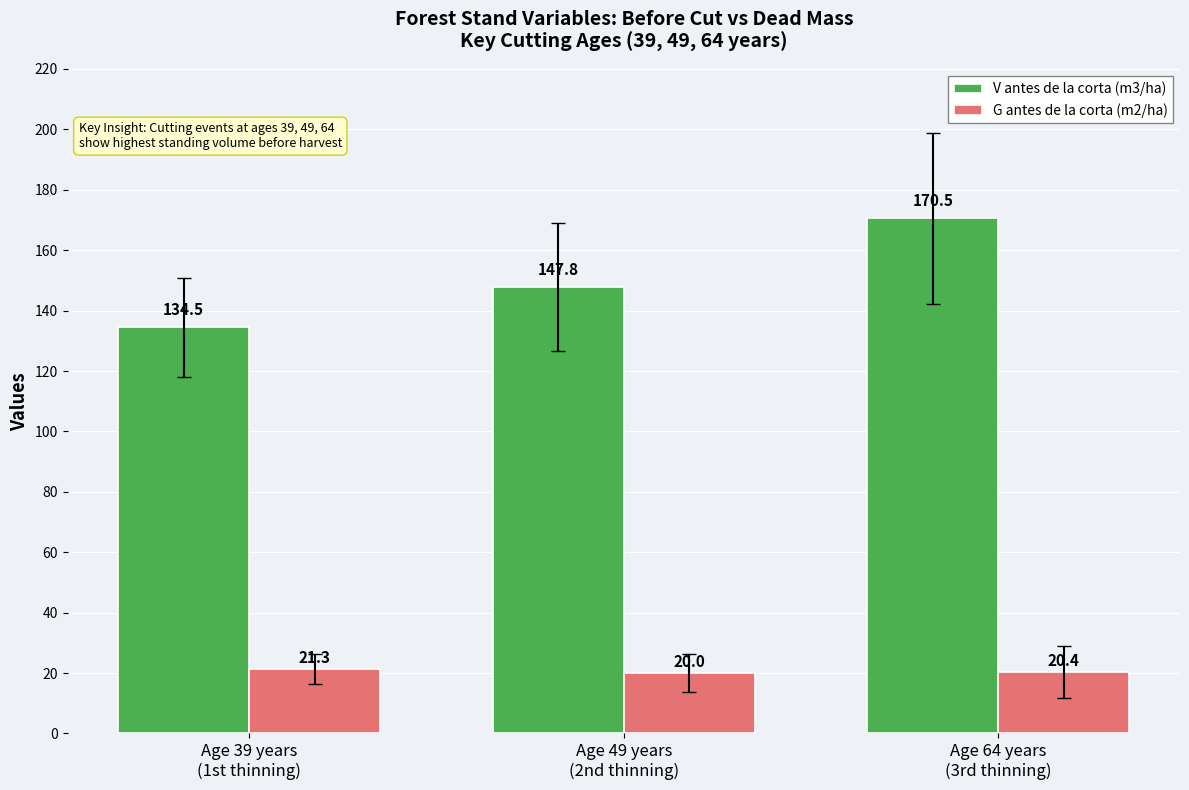

What is the sum of all G antes de la corta (m2/ha) values?

61.8